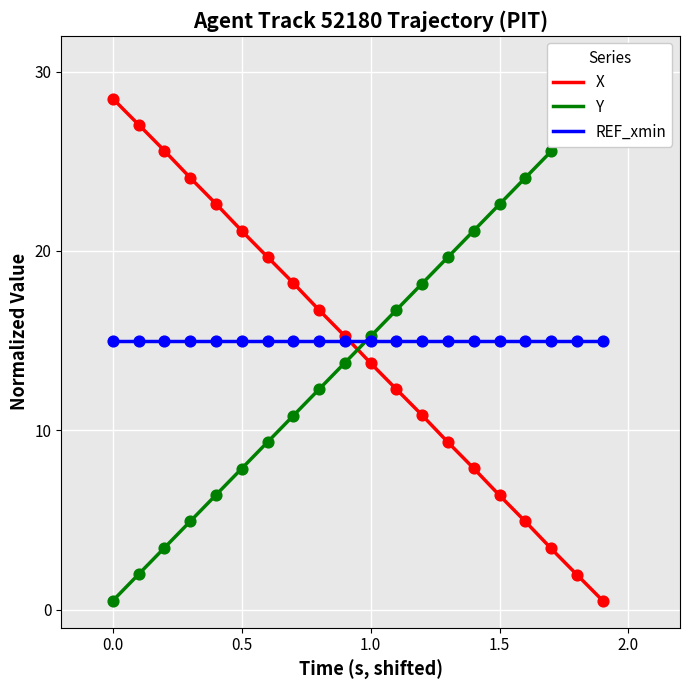

At how many categories does at least one series exceed 27?

4